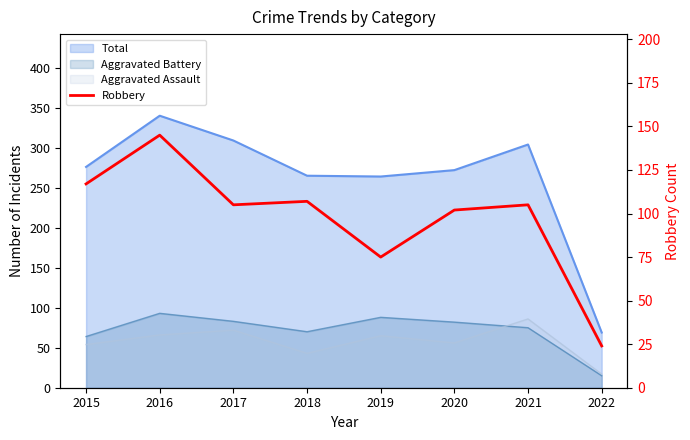

Where is the first local maximum?

2016